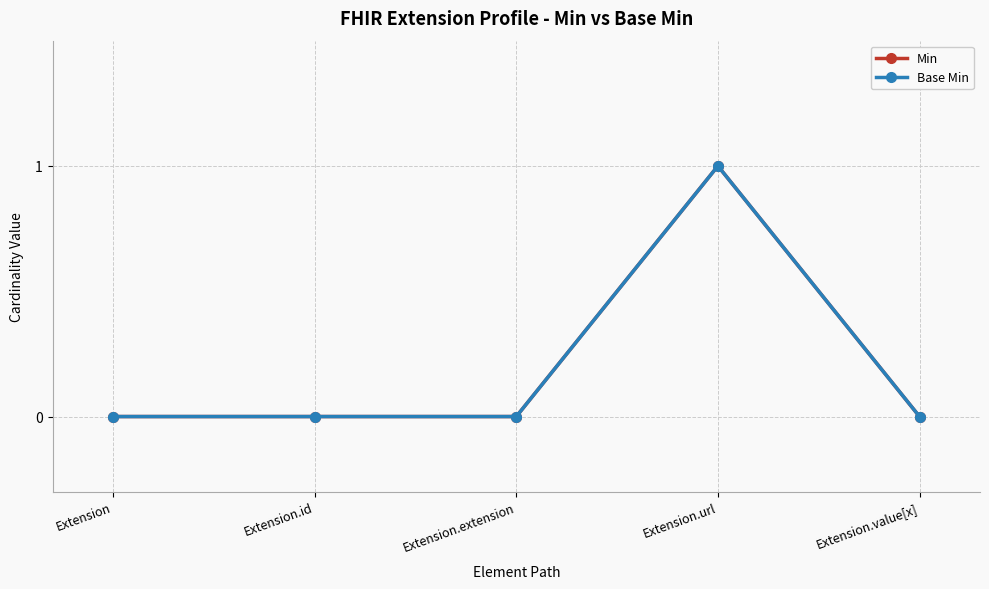

What is the difference between the maximum and second lowest values in the Base Min series?

1